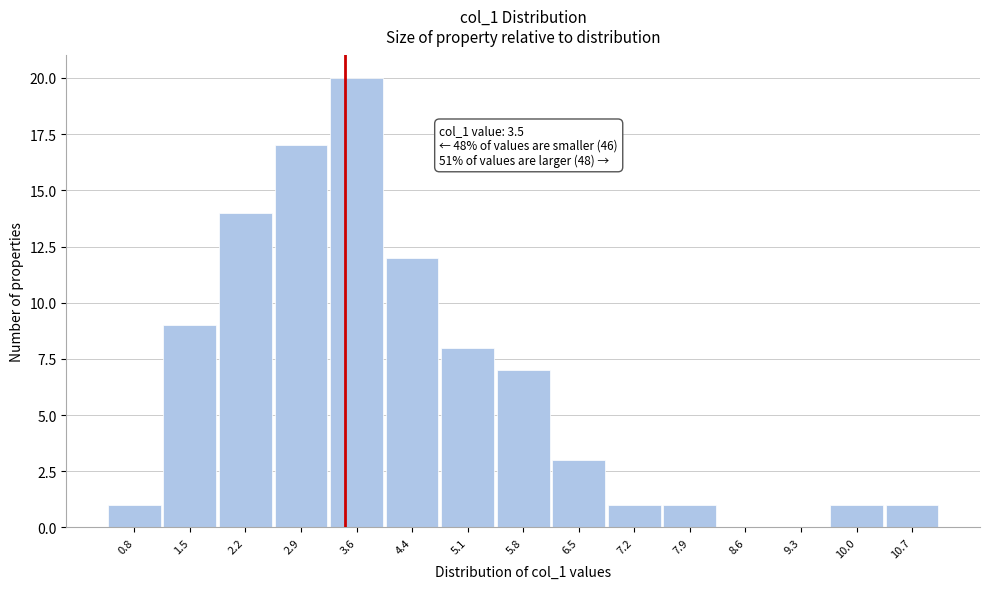

Over which range of the x-axis is the bar tallest?

3.3 to 4.0